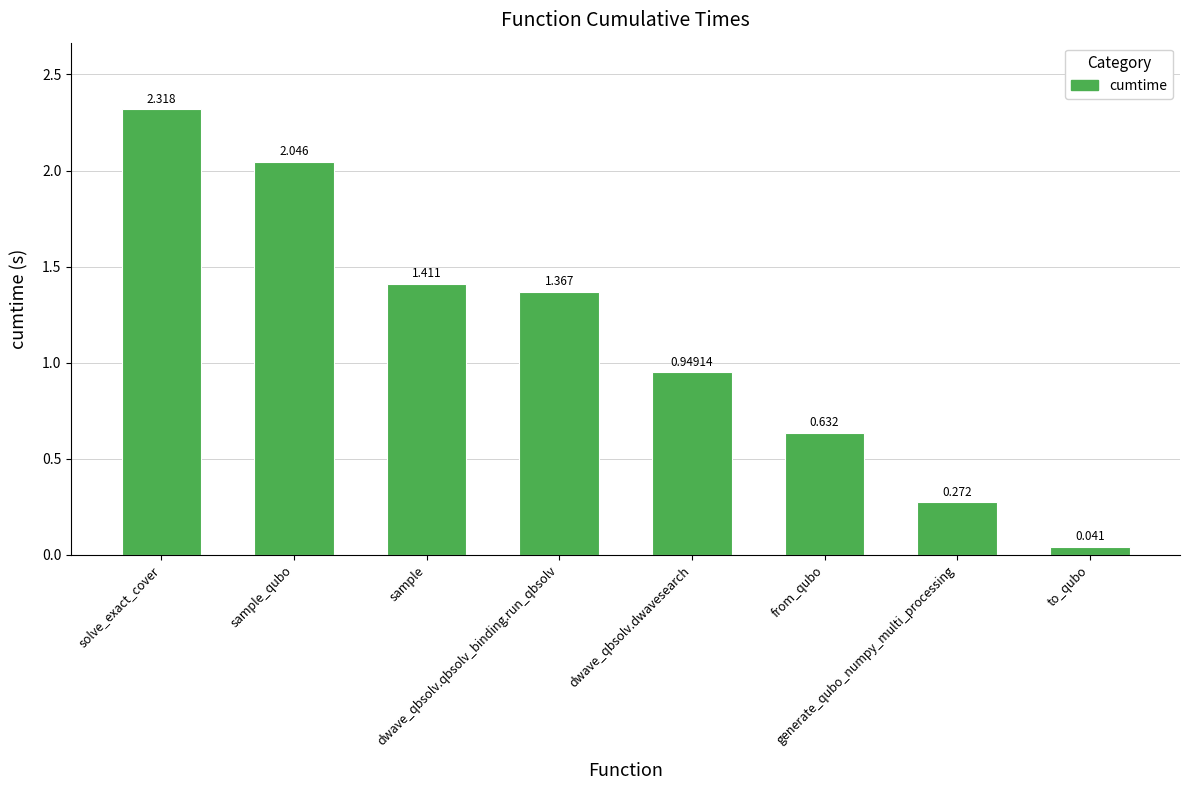

Reading left to right, what are all the values shown in this chart?

2.3	2.0	1.4	1.4	0.9	0.6	0.3	0.0